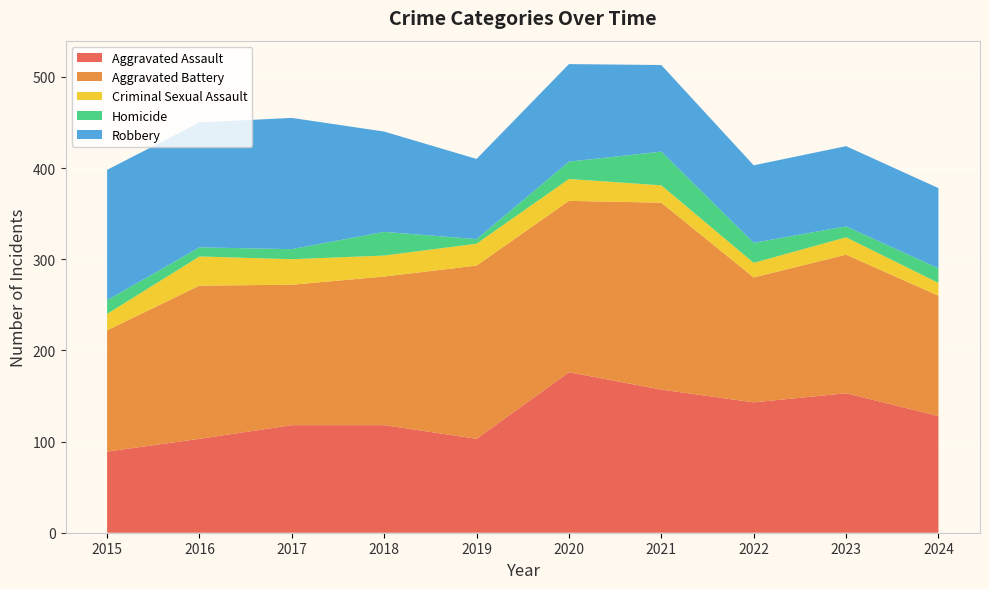

Reading right to left, transcribe all the data shown in this chart.

Aggravated Assault: 128	153	143	157	176	103	118	118	103	89
Aggravated Battery: 132	152	137	205	188	190	163	154	168	133
Criminal Sexual Assault: 14	19	16	19	24	24	23	28	32	18
Homicide: 16	12	22	37	19	5	26	11	10	15
Robbery: 88	88	85	95	107	88	110	144	137	143